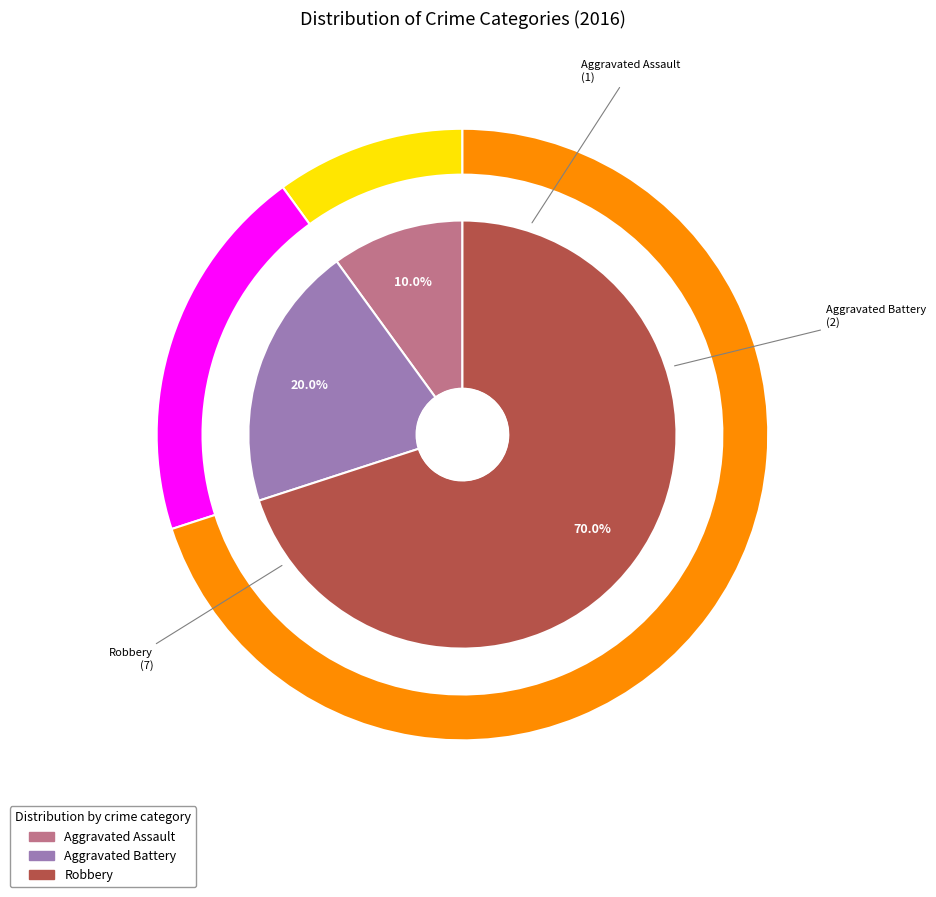

Which has a higher value, Aggravated Battery or Robbery?

Robbery